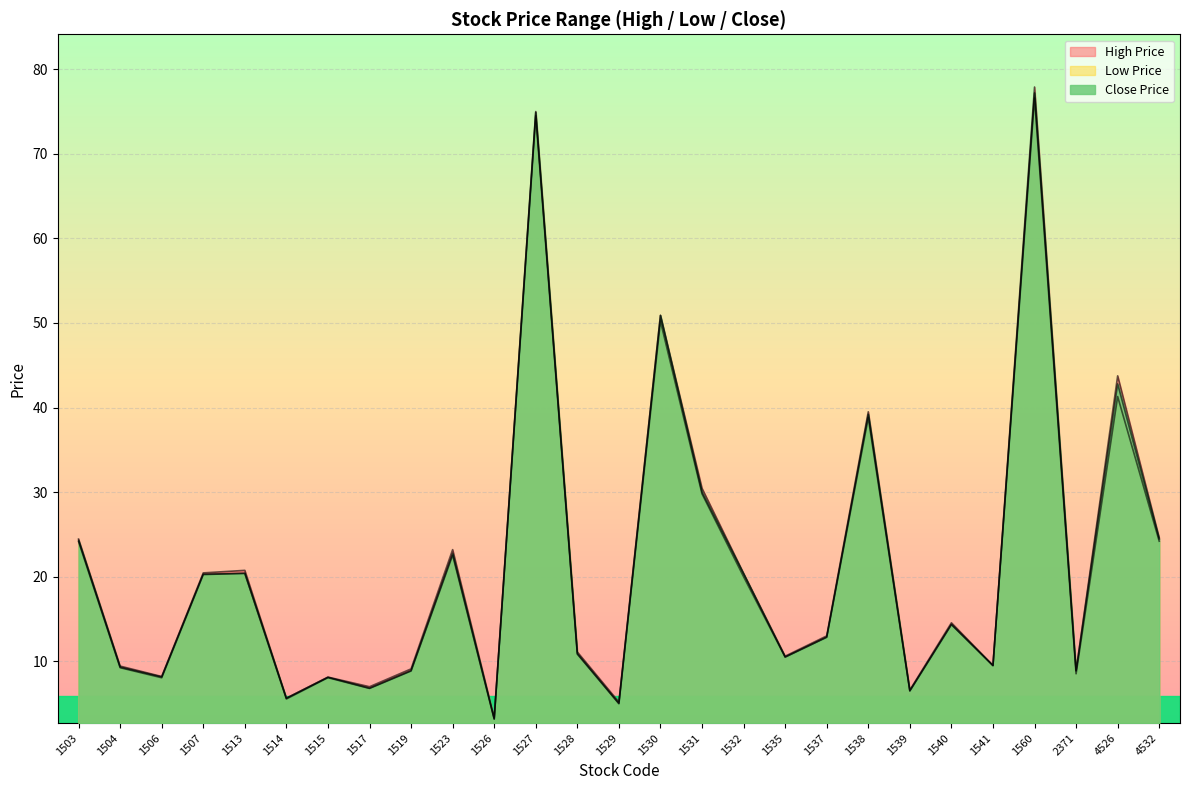

List the labels in order of High Price value, largest first.

1560, 1527, 1530, 4526, 1538, 1531, 4532, 1503, 1523, 1513, 1507, 1532, 1540, 1537, 1528, 1535, 1541, 1504, 1519, 2371, 1506, 1515, 1517, 1539, 1514, 1529, 1526